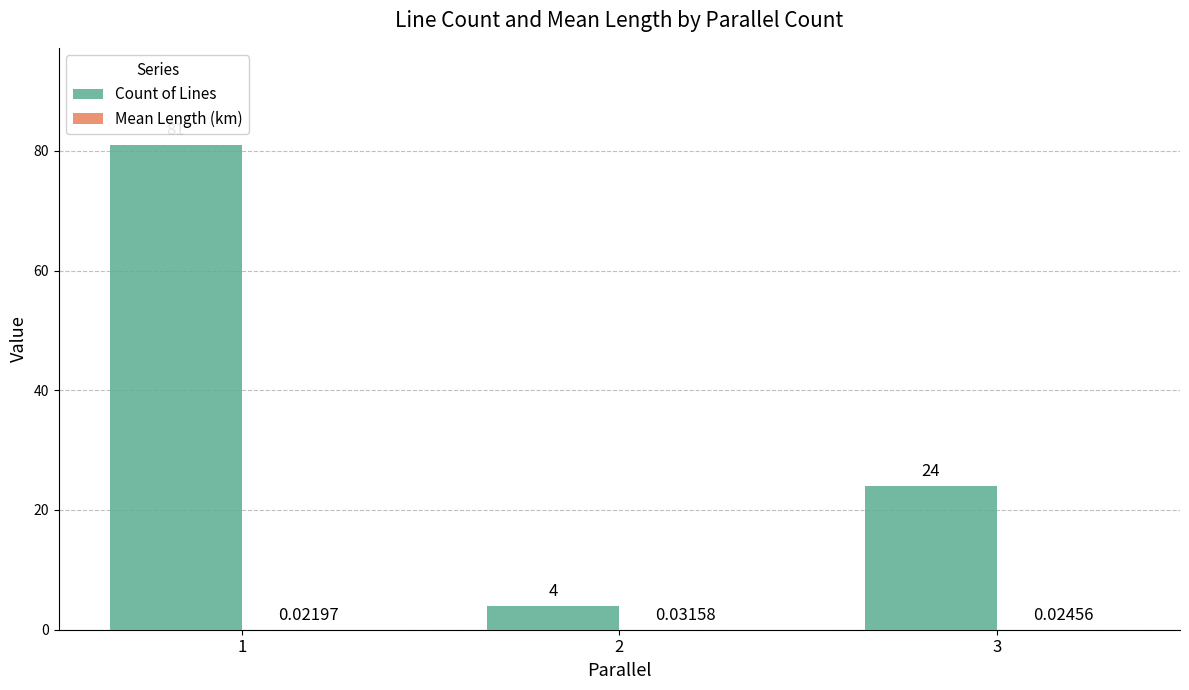

Which series has the largest total across all categories?

Count of Lines